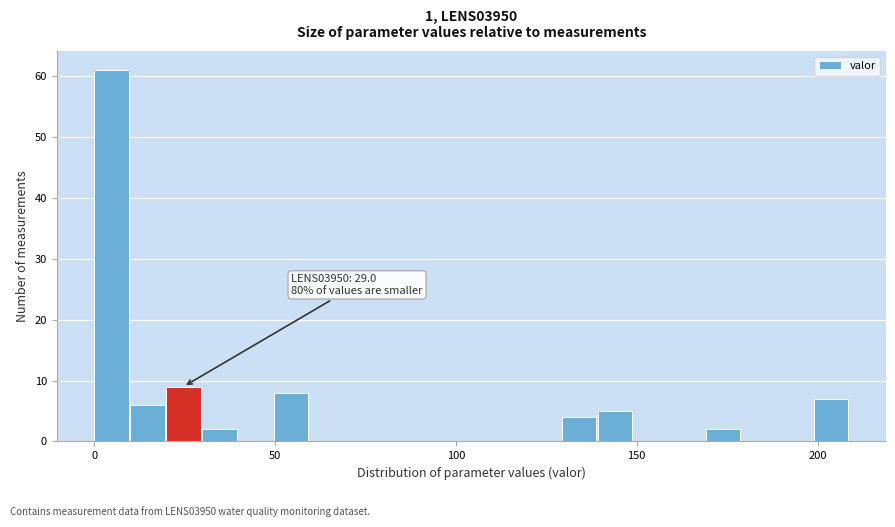

Around what value on the x-axis is the tallest bar? Give the approximate position of its centre, as read against the axis.

5